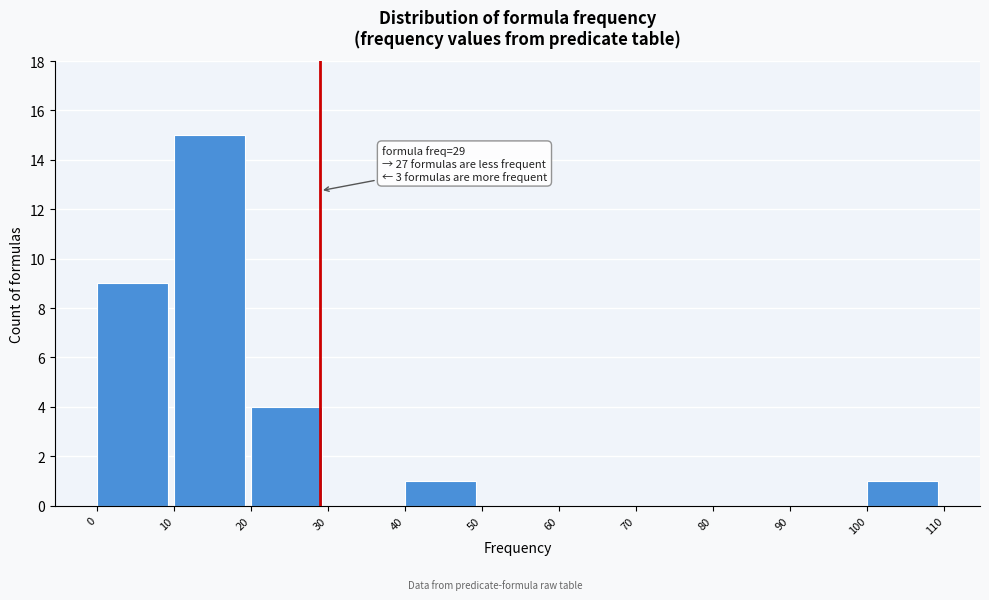

Over which range of the x-axis is the bar tallest?

10 to 20